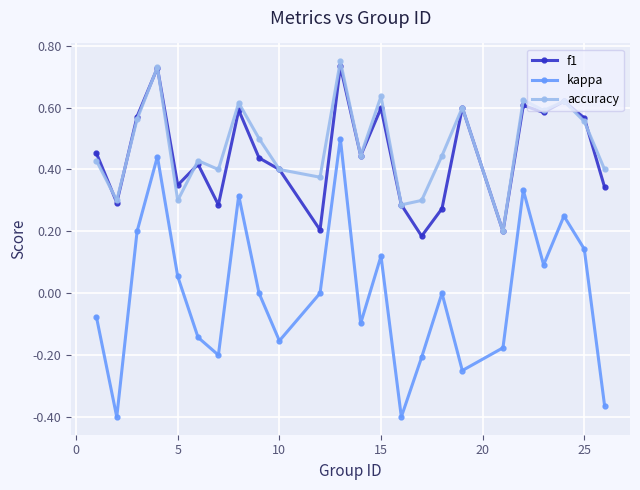

Rank the series by their maximum value, from lowest to highest.

kappa, f1, accuracy